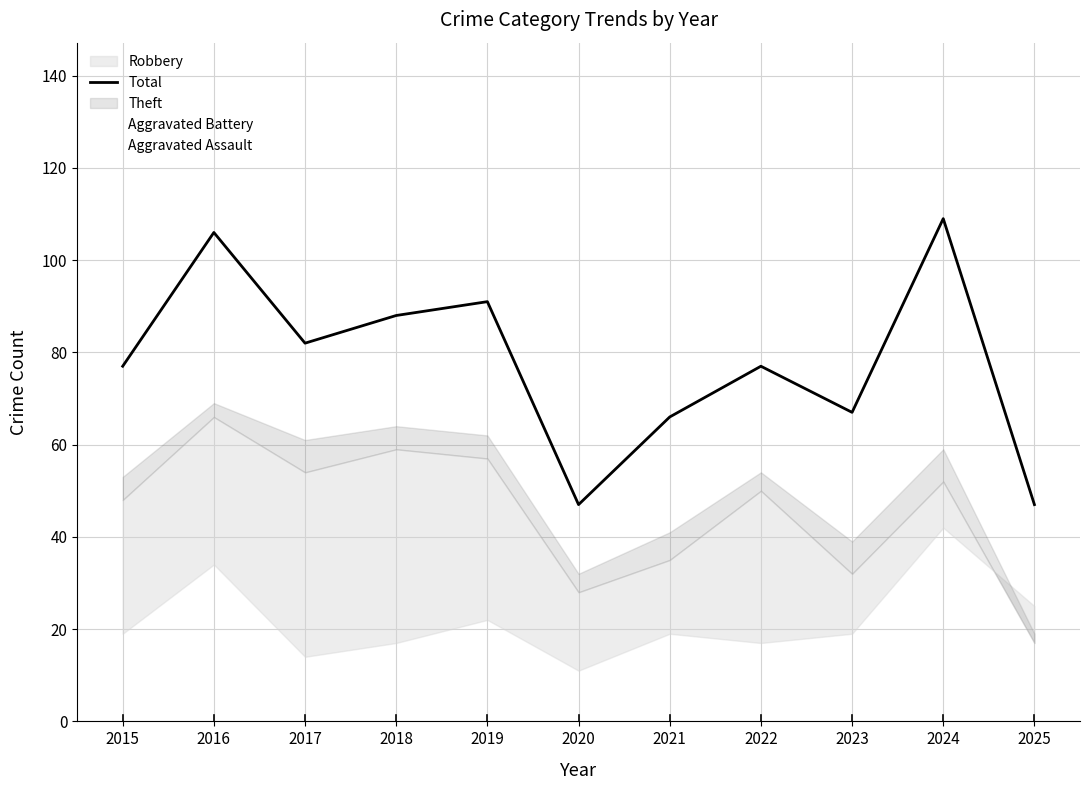

True or false: Aggravated Assault has a value of 3 at 2015.

False